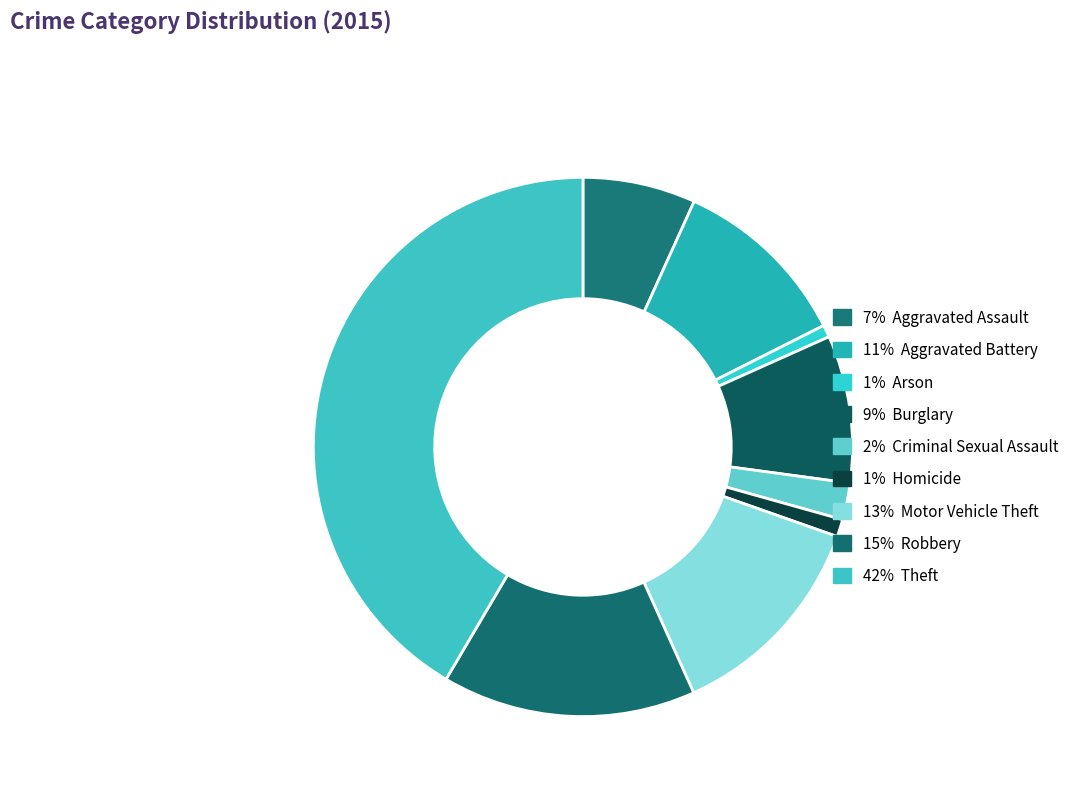

Which slice is the largest?

Theft